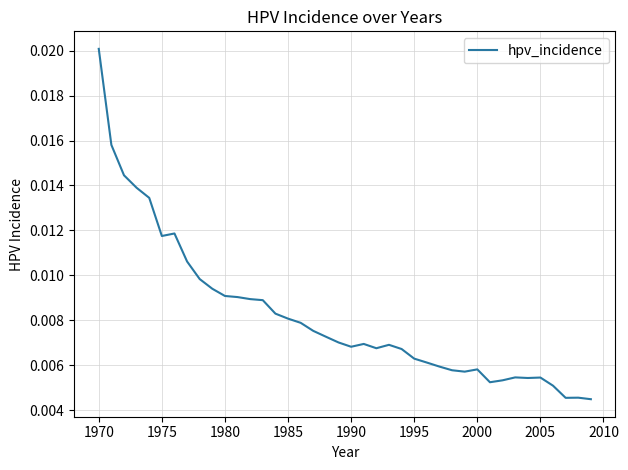

At which category does the chart reach its peak across all series?

1970